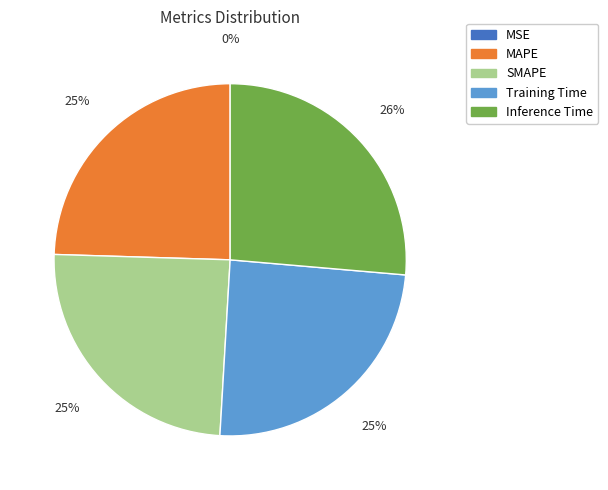

Combined, do Inference Time and SMAPE account for over 50%?

Yes